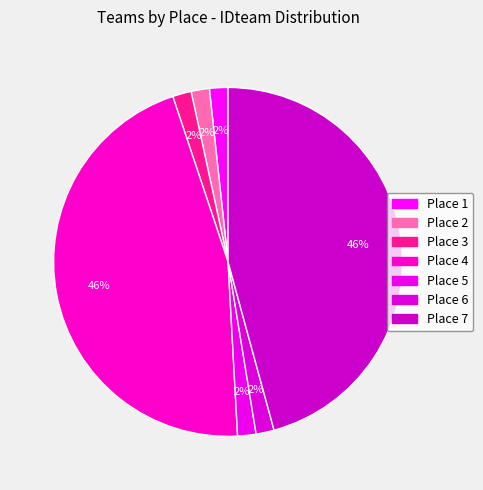

How many slices are in this pie chart?

7